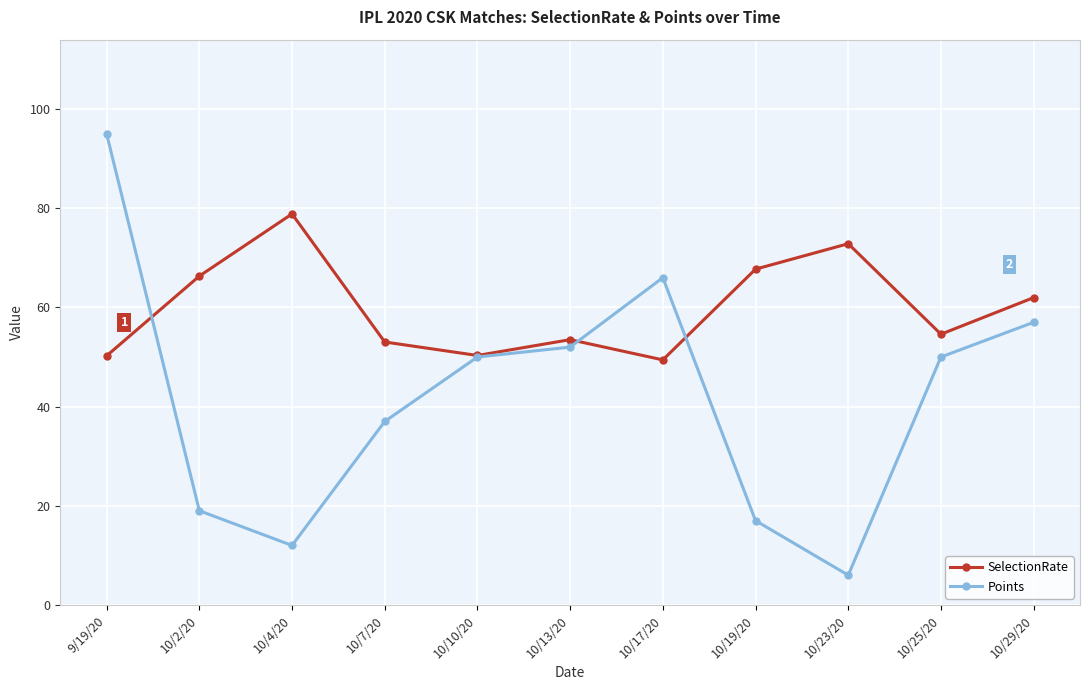

The value of Points at 10/4/20 is 12.0. True or false?

True